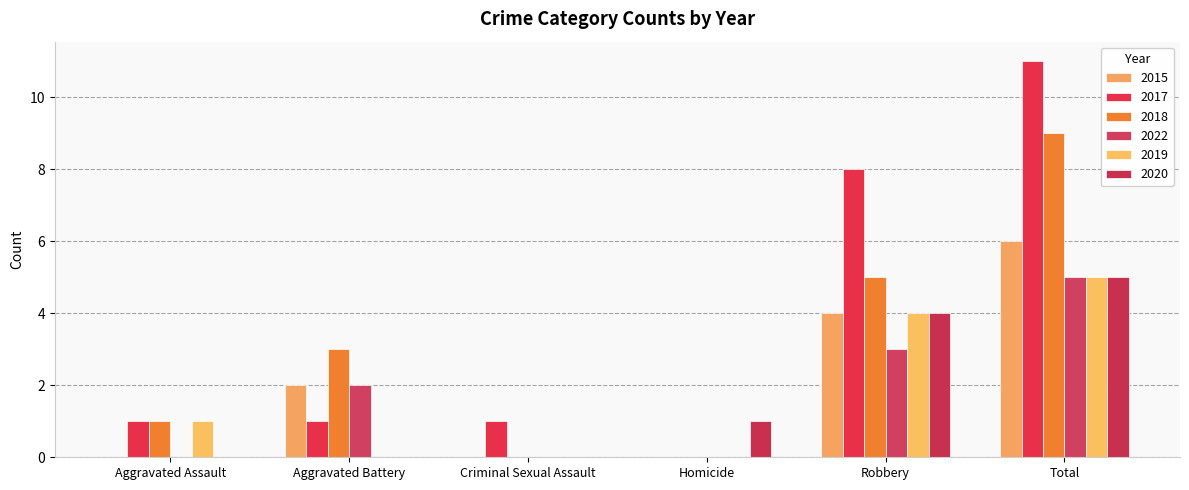

List the series in order of their peak value, lowest first.

2022, 2019, 2020, 2015, 2018, 2017